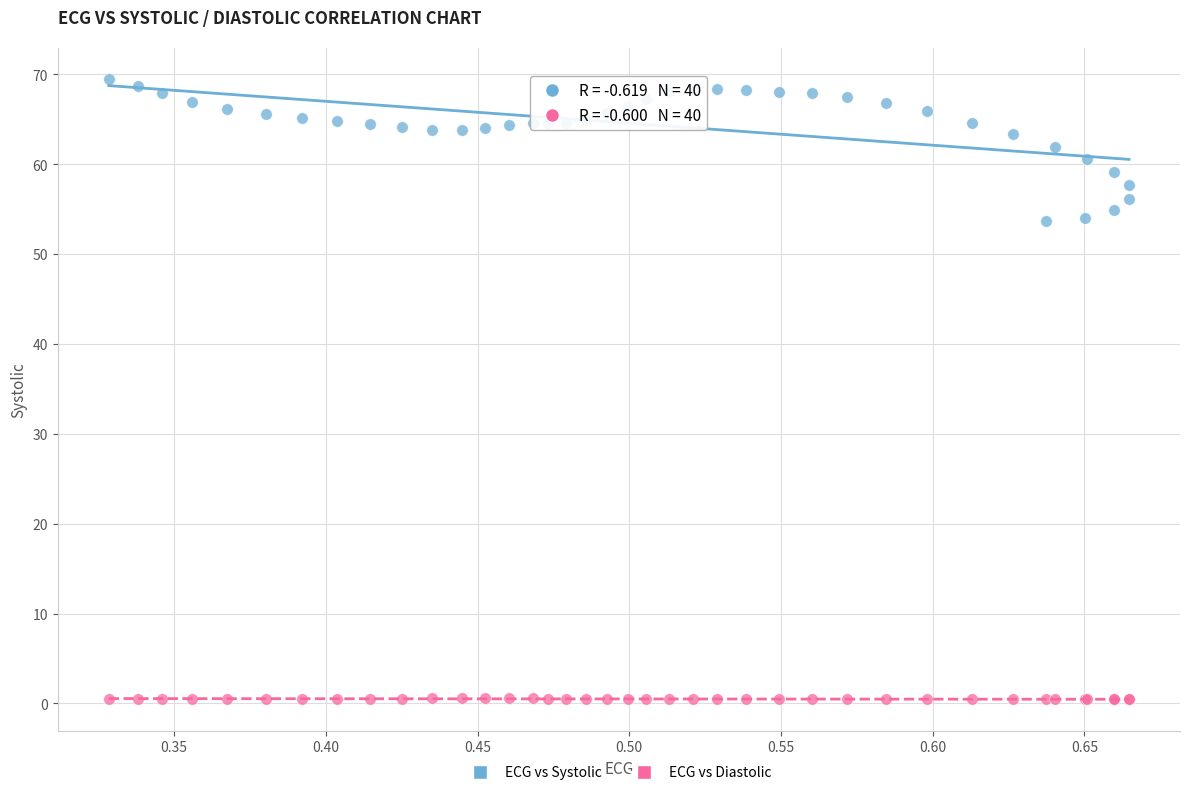

Which series reaches the minimum Y coordinate?

ECG vs Diastolic